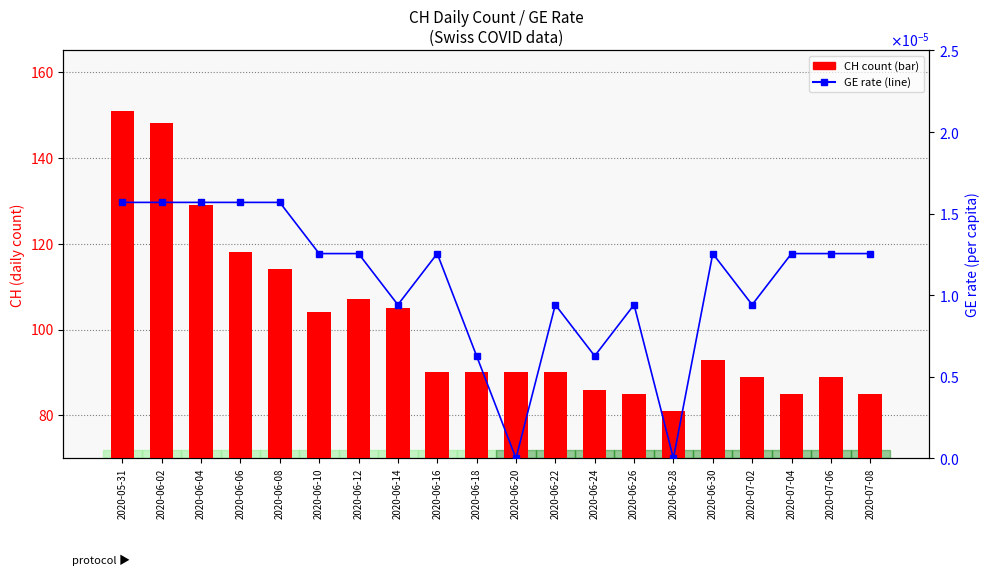

What is the average value of the CH count series?

101.5